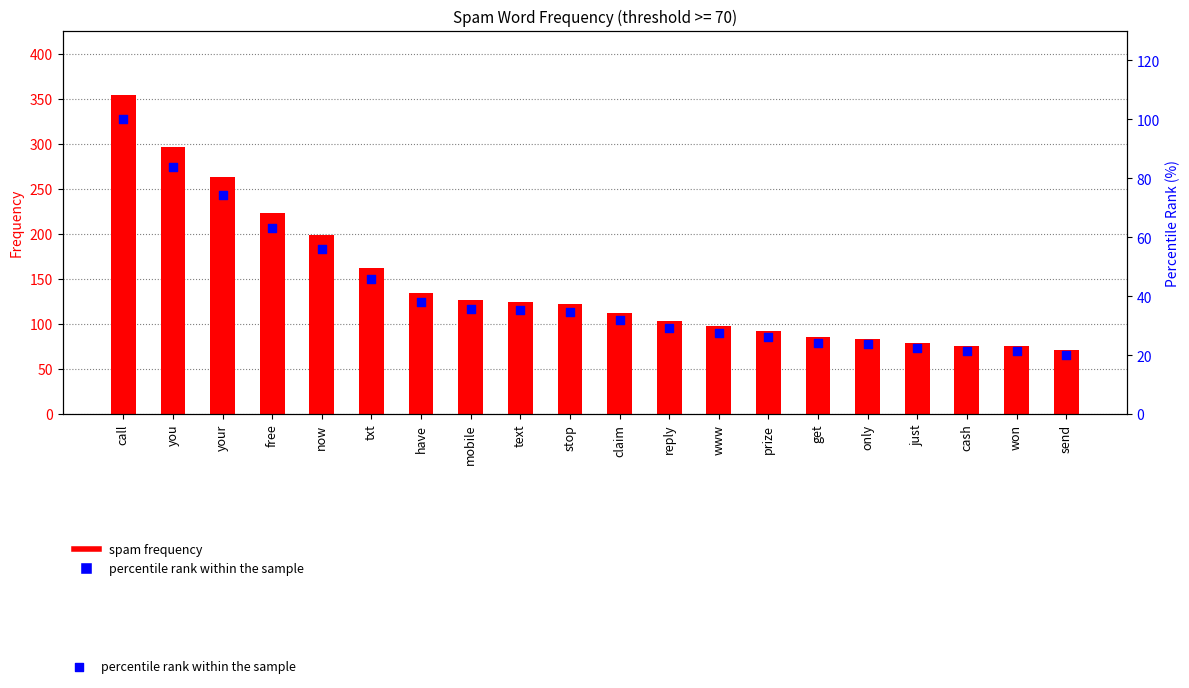

At which category is the sum across all series the highest?

call